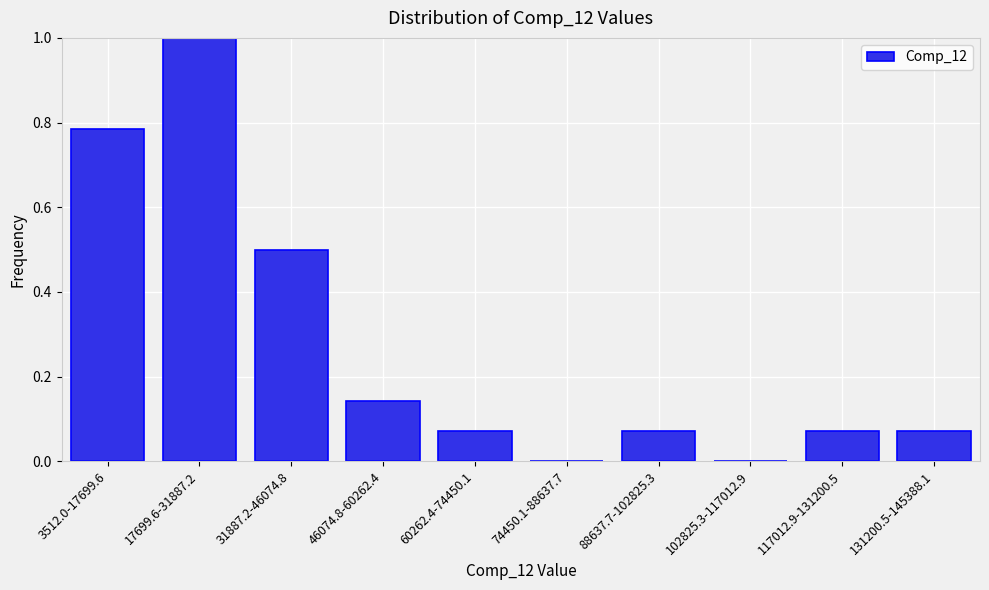

What is the change in value from 31887.2-46074.8 to 46074.8-60262.4?

-0.4